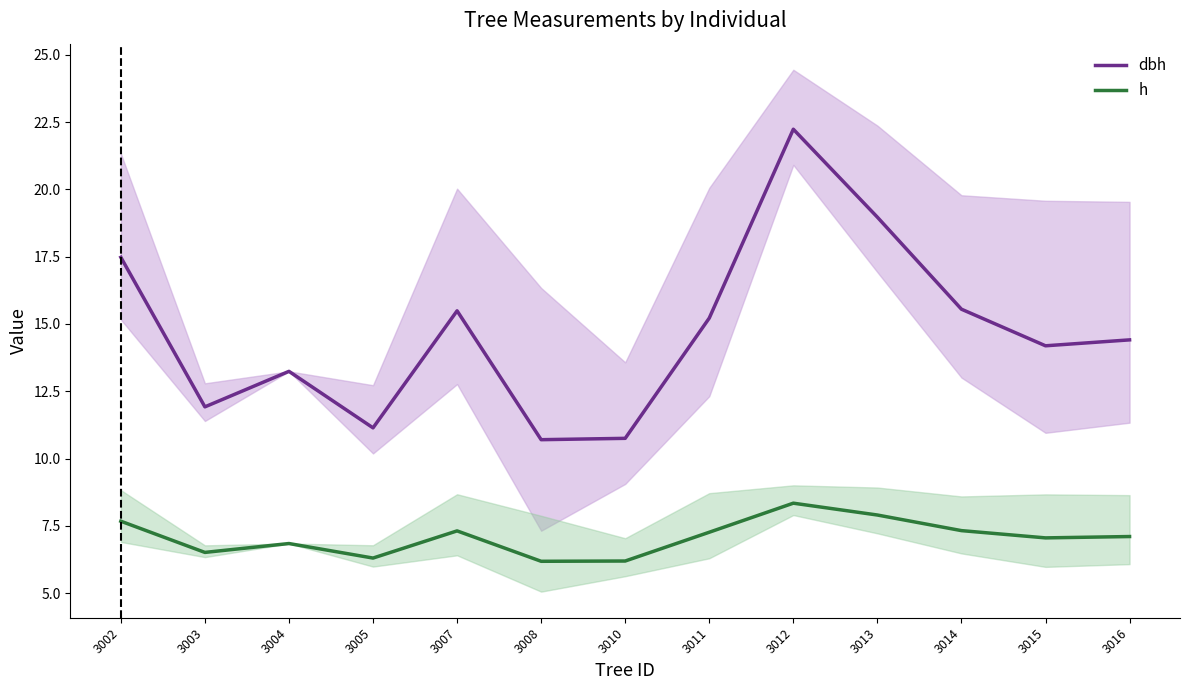

How many interior local valleys does the dbh series have?

4